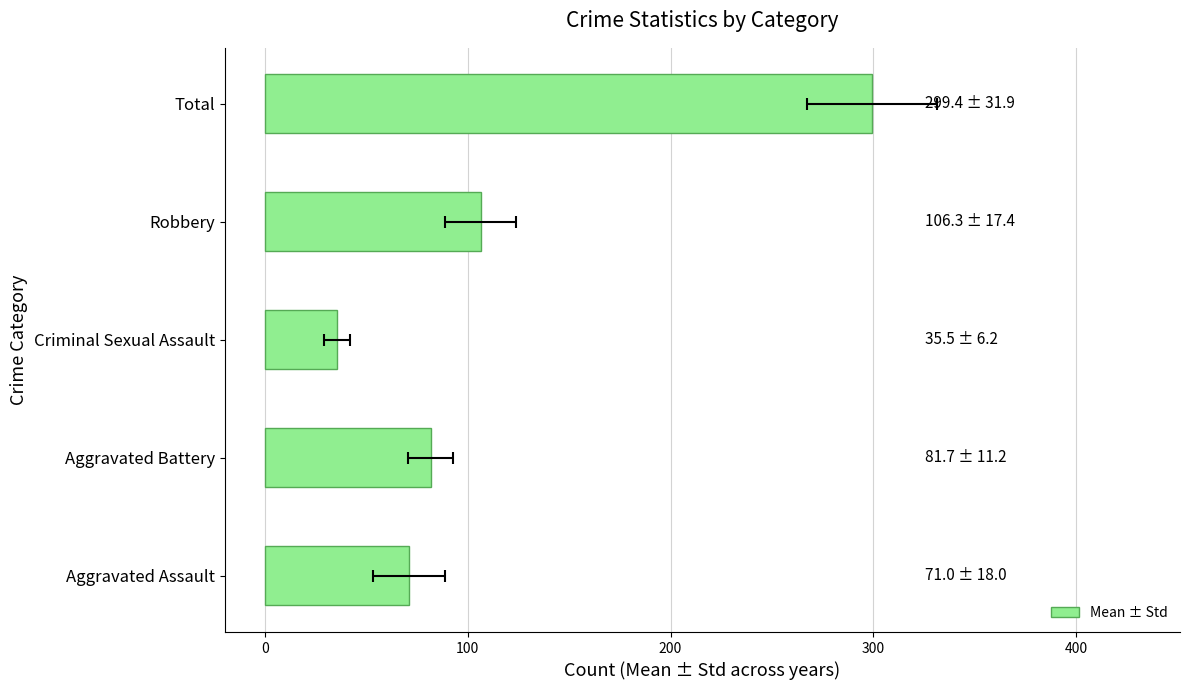

What is the ratio of the value at Total to the value at Criminal Sexual Assault?

8.4